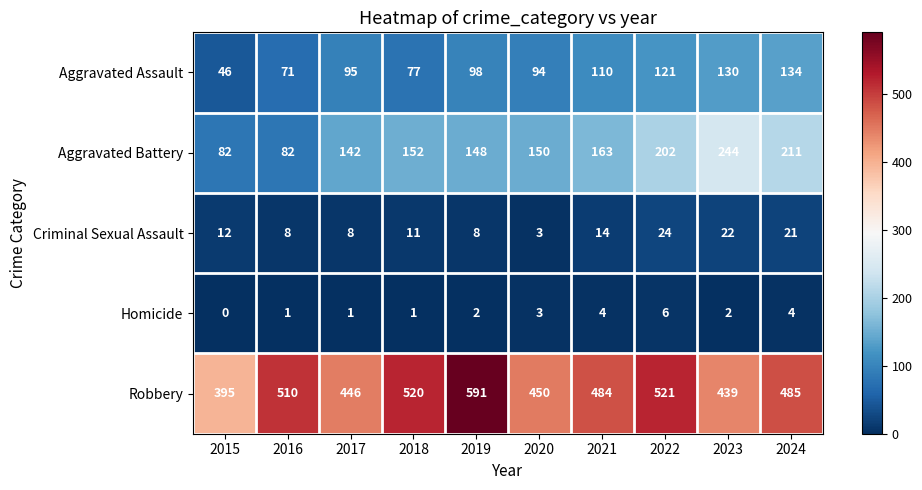

How many series are shown in this chart?

5